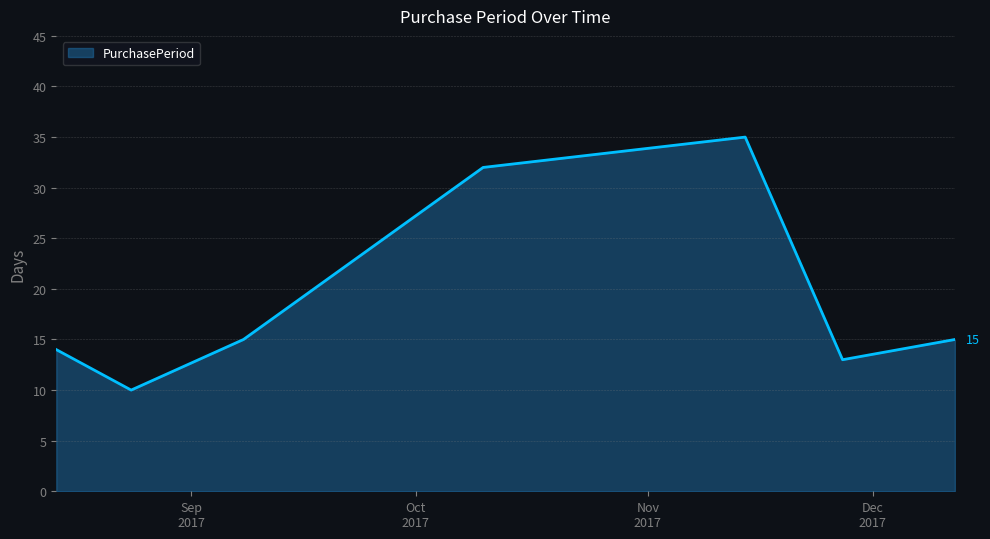

What is the average value?

19